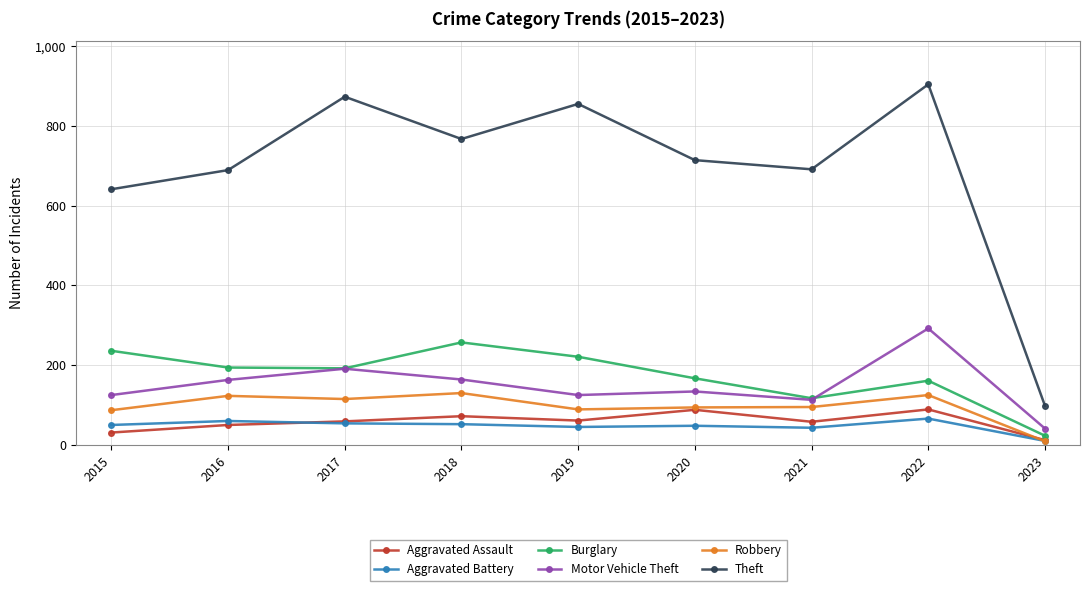

What is the sum of the Aggravated Battery values at 2019 and 2020?

93